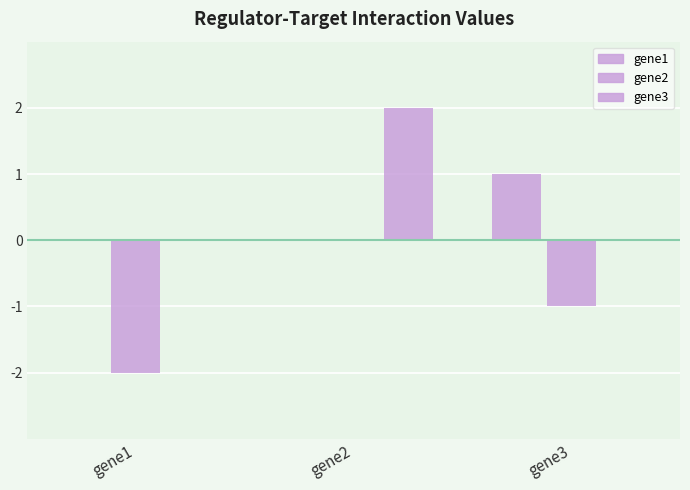

List the labels in order of gene1 value, smallest first.

gene1, gene2, gene3